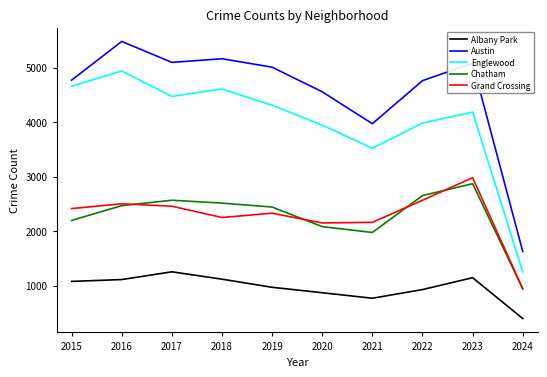

True or false: Austin has a value of 7736 at 2022.

False